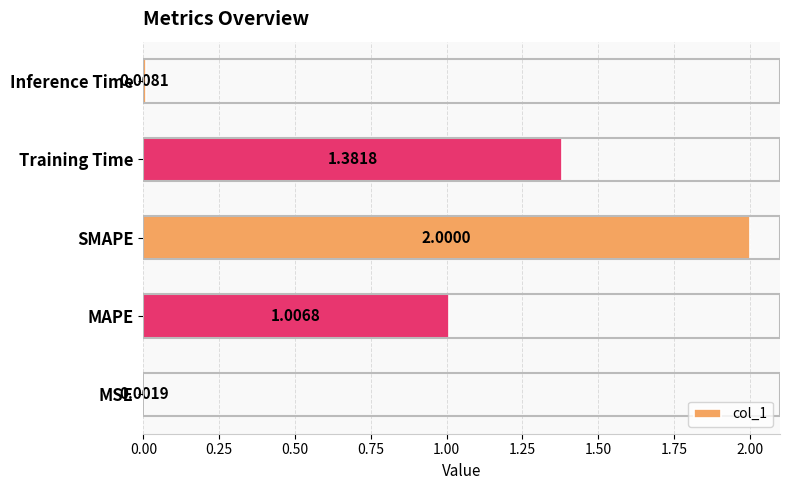

What is the sum of all values?

4.4